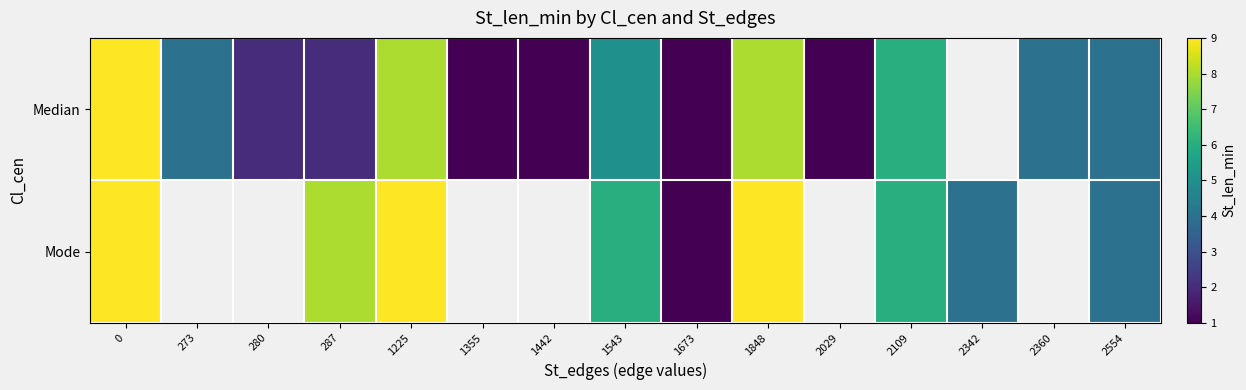

How many Median values are between 1 and 8?

13